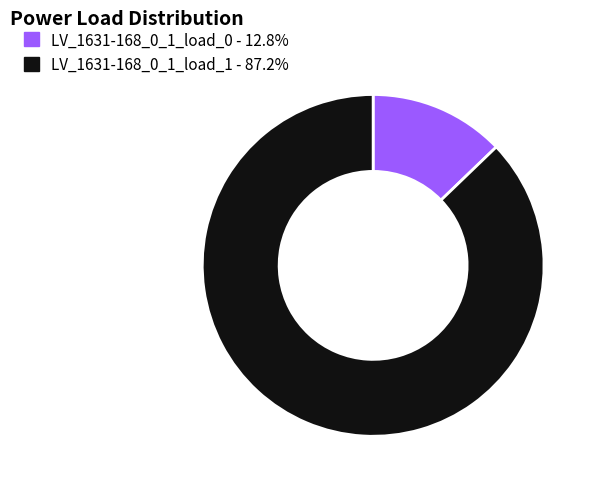

Is the sum of LV_1631-168_0_1_load_0 and LV_1631-168_0_1_load_1 greater than half?

Yes